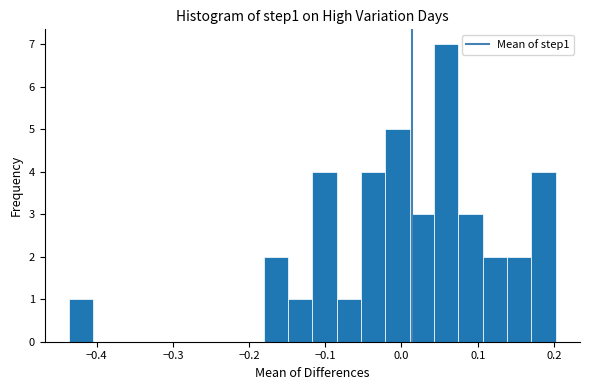

Read against the x-axis, roughly where is the centre of the tallest bar?

0.06